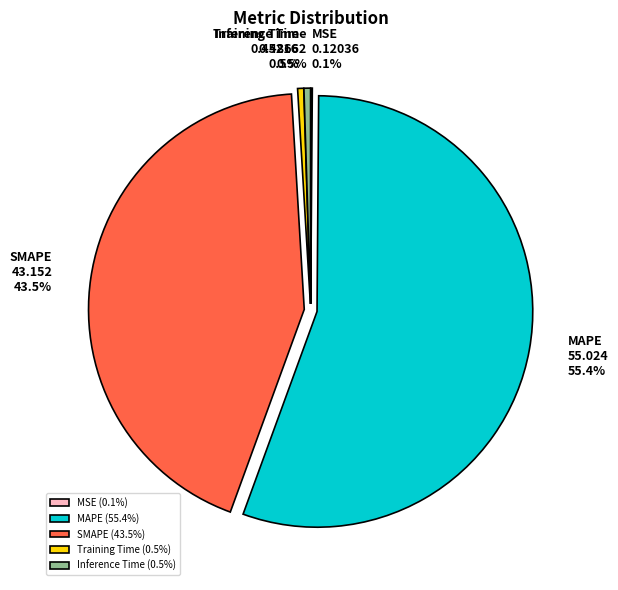

How much of the chart is everything except Training Time?

99.5%